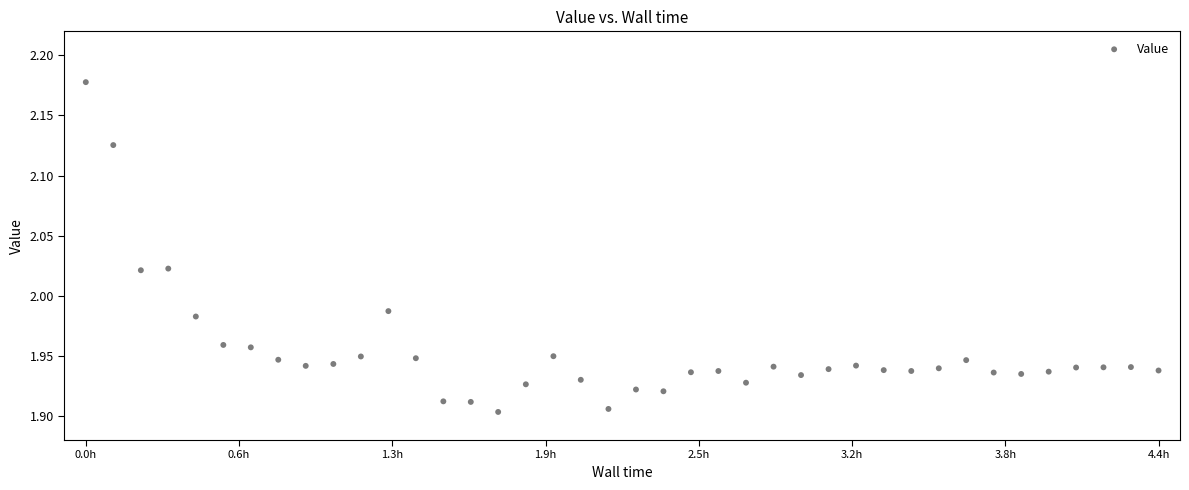

What is the range of Y values (max minus min)?

0.3